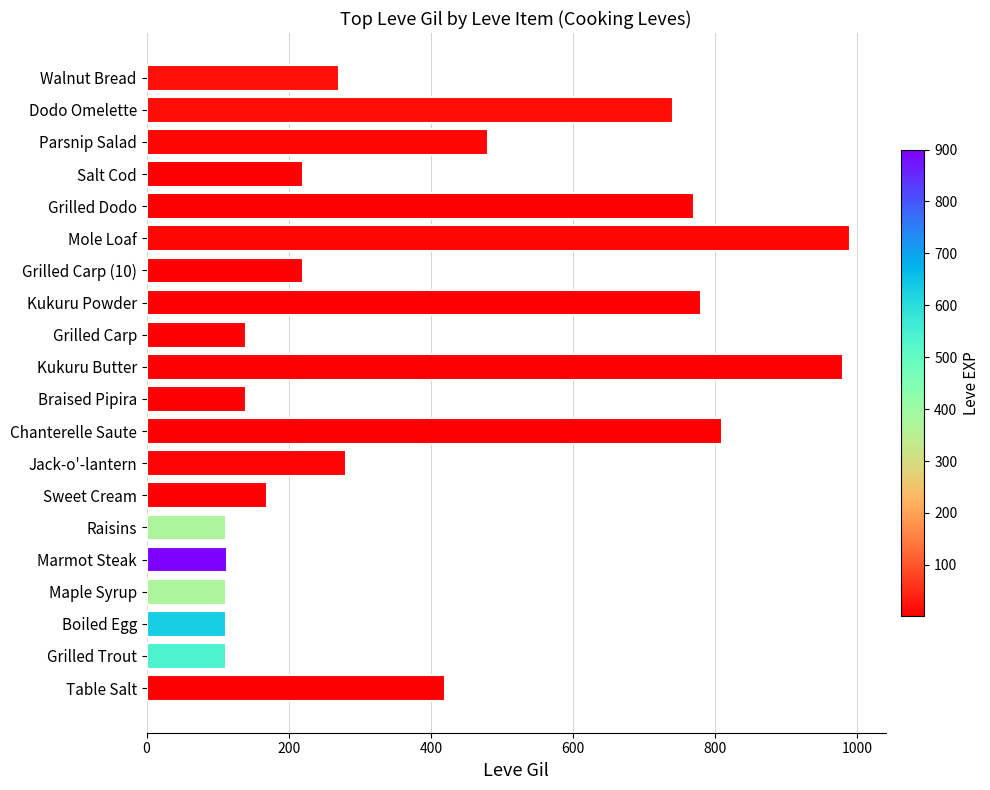

At which label is the value closest to 551?

Parsnip Salad